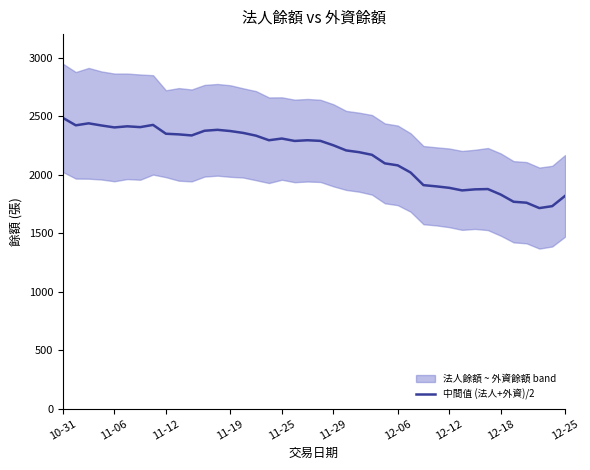

How many series are shown in this chart?

1